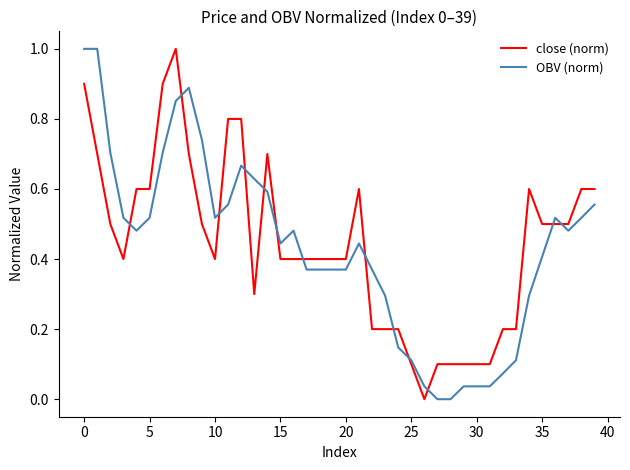

List the series in order of their overall mean, highest first.

close (norm), OBV (norm)